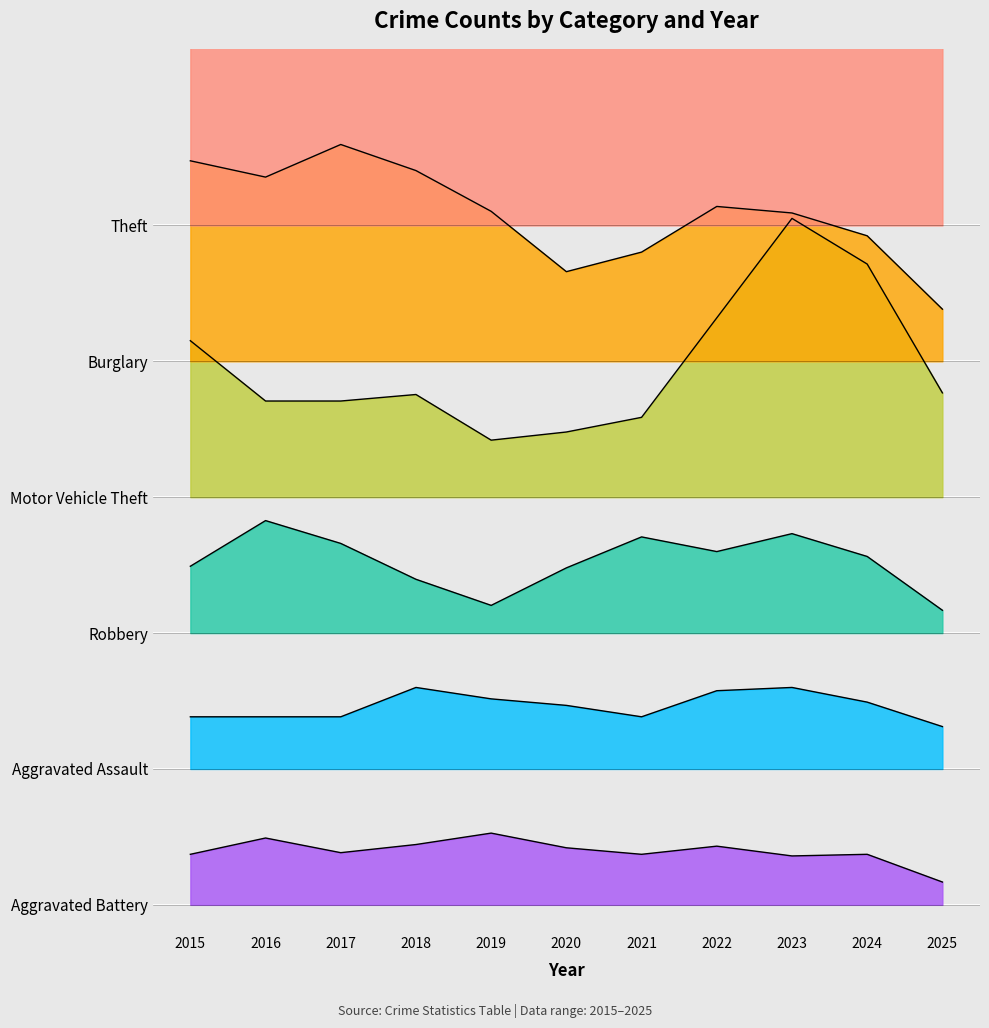

Rank the categories by Robbery value from highest to lowest.

2016, 2023, 2021, 2017, 2022, 2024, 2015, 2020, 2018, 2019, 2025